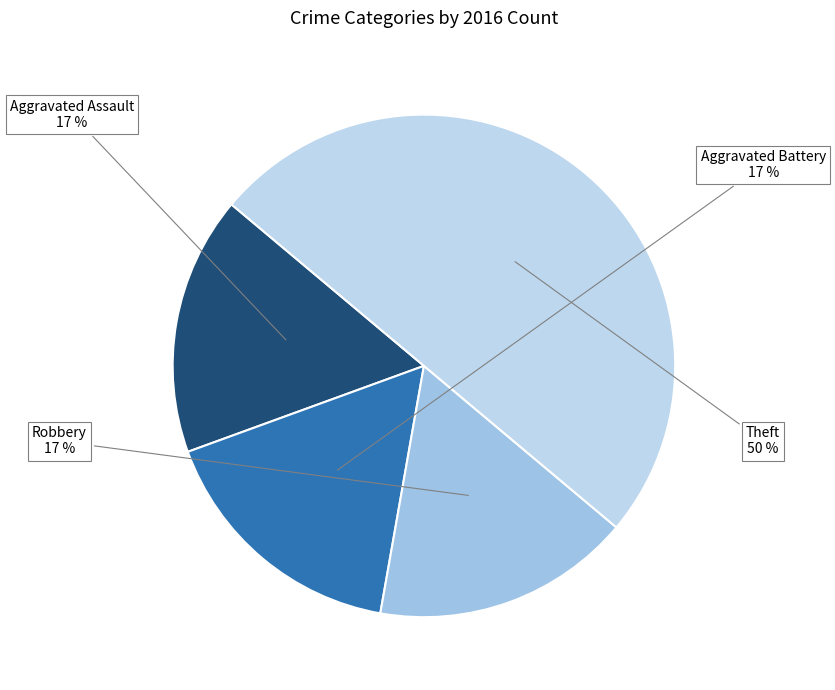

What is the largest slice in the pie chart?

Theft